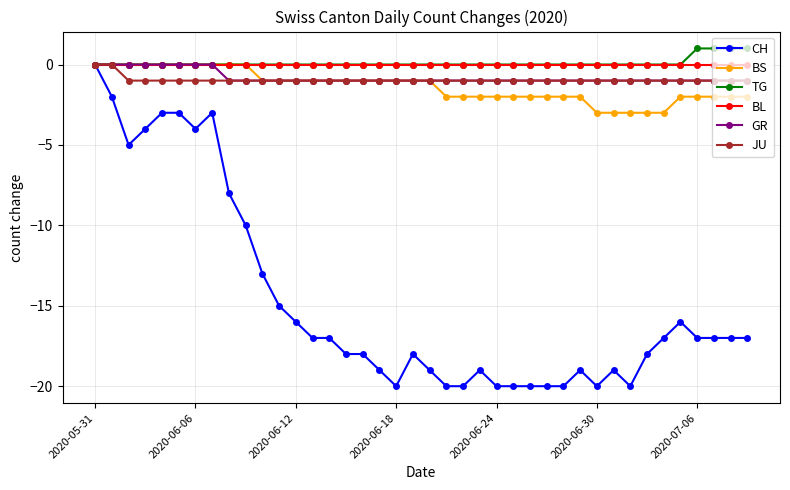

Which series has the widest spread of values?

CH